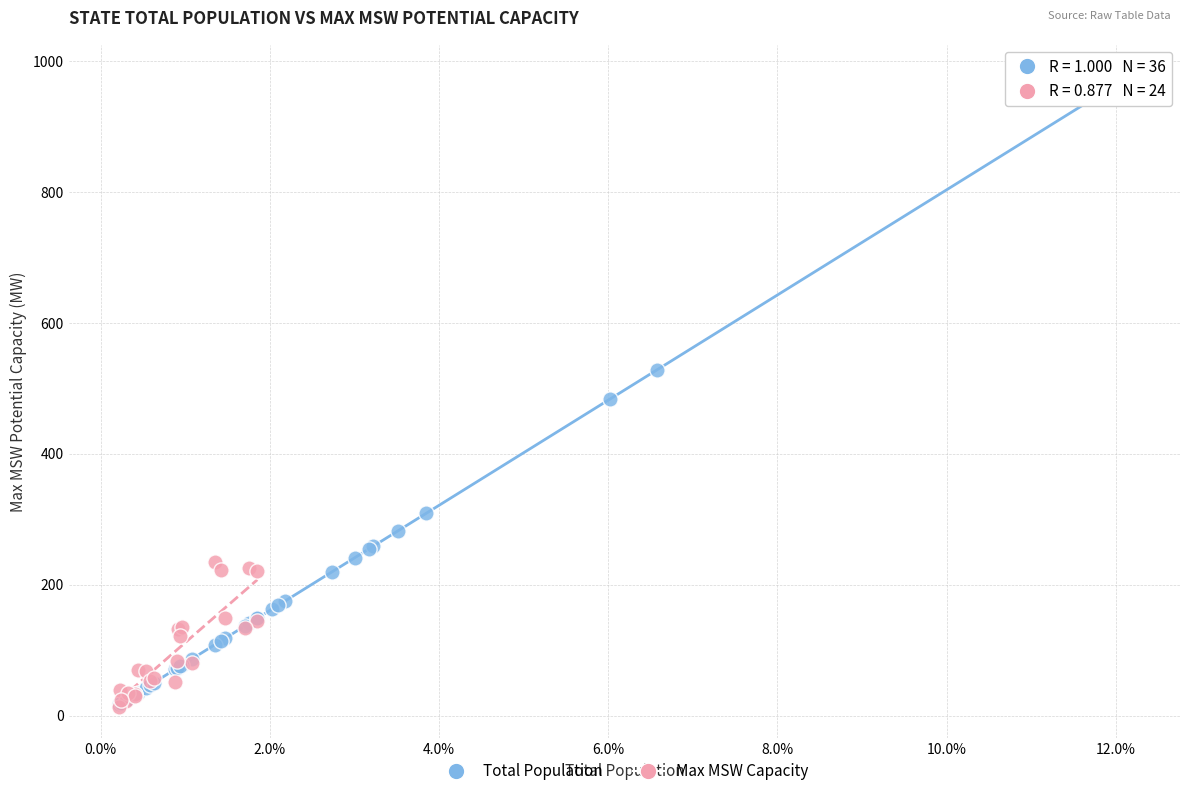

Which series has the largest Y range (max minus min)?

Total Population